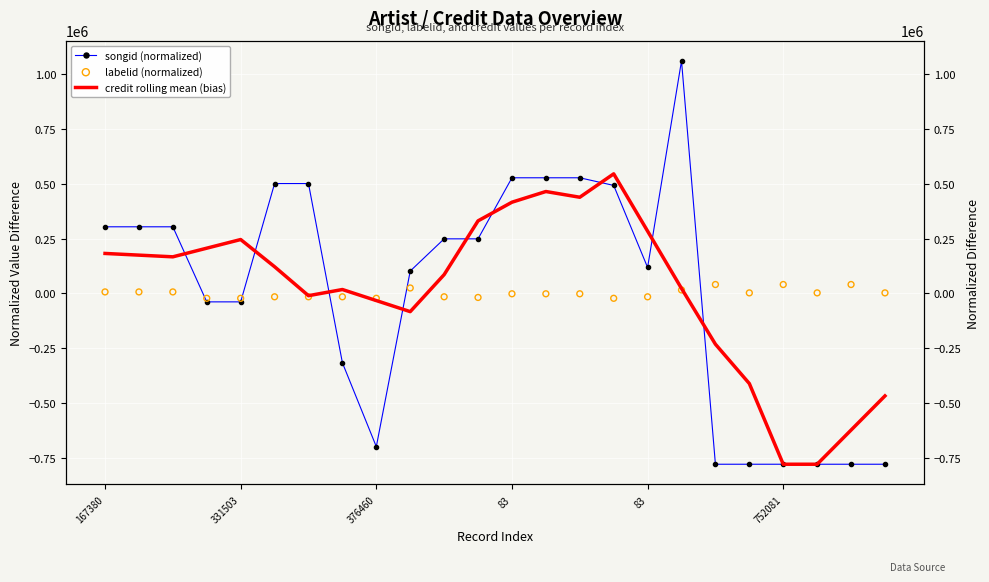

At how many categories does at least one series exceed -182272?

24